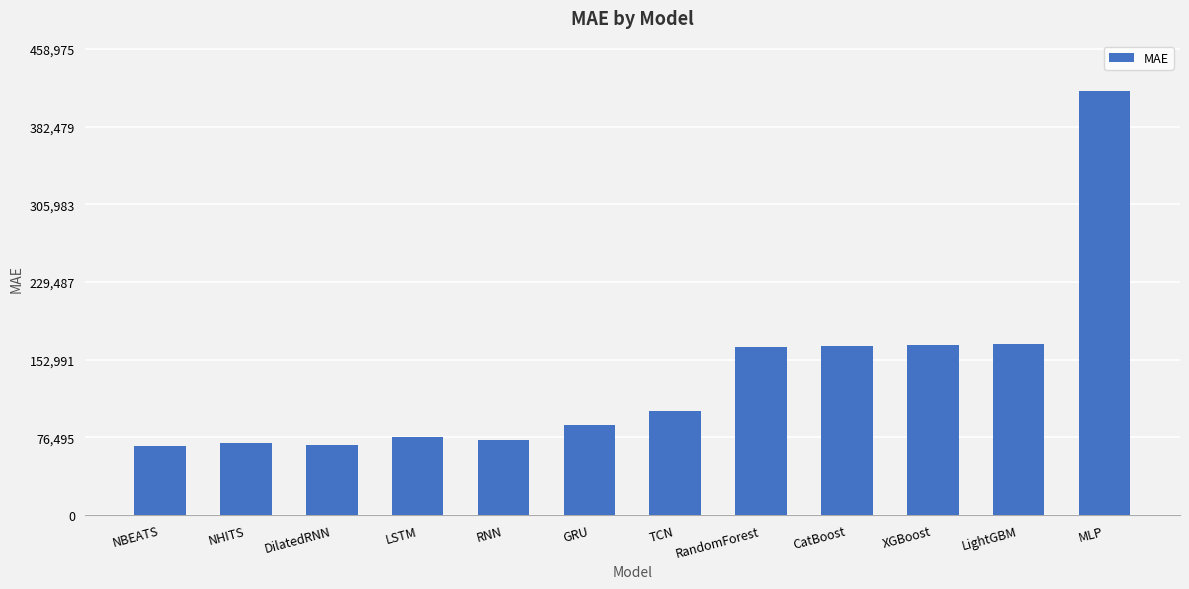

Is it true that the value at RNN is 122312.0?

False